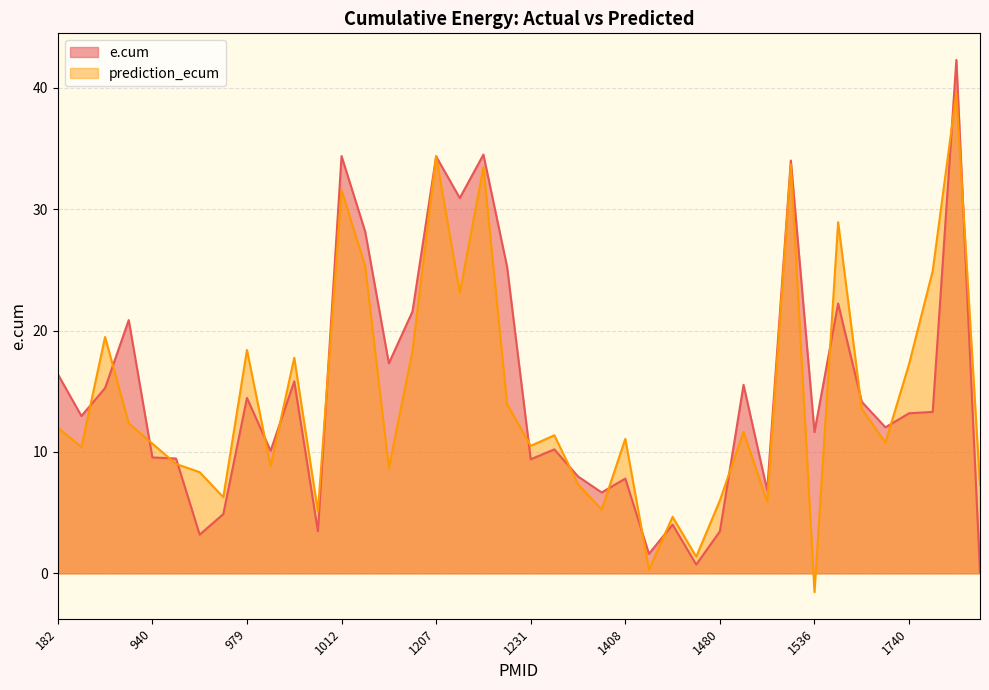

Where does the prediction_ecum series first go above 11?

182